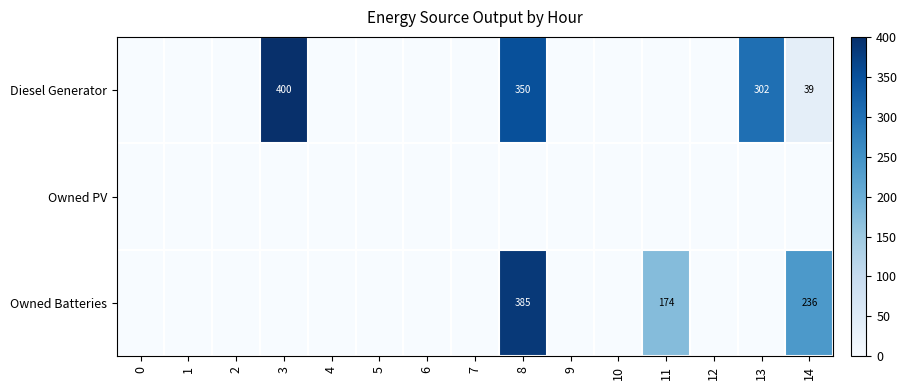

Read the Diesel Generator value at 3, to the nearest 50.

400